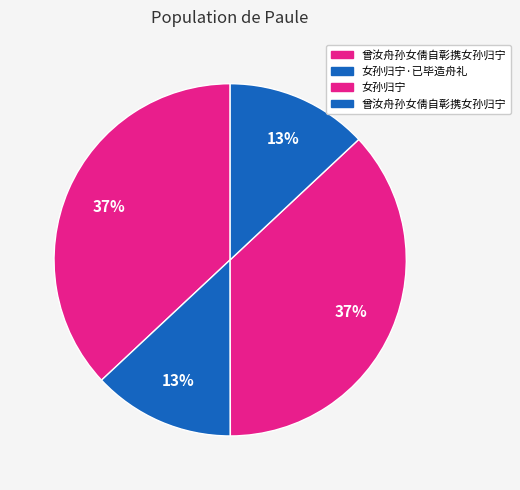

What is the largest slice in the pie chart?

曾汝舟孙女倩自彰携女孙归宁